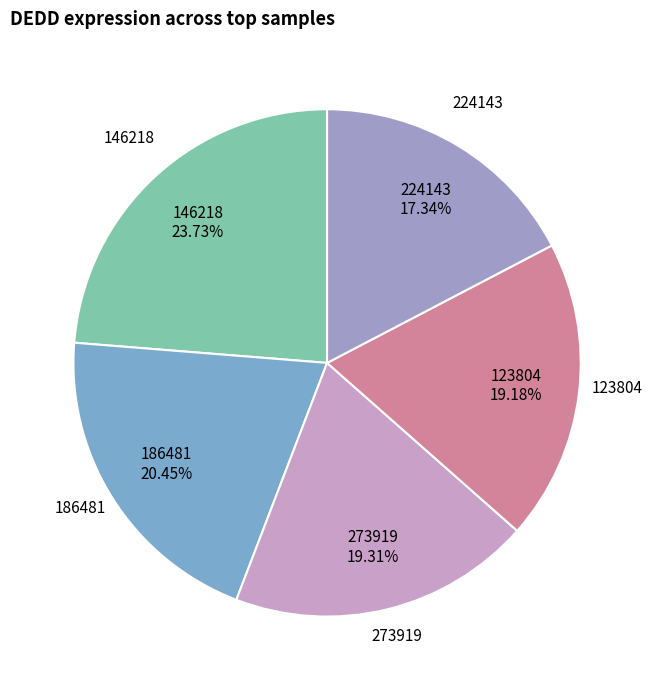

Is the sum of 273919 and 146218 greater than half?

No